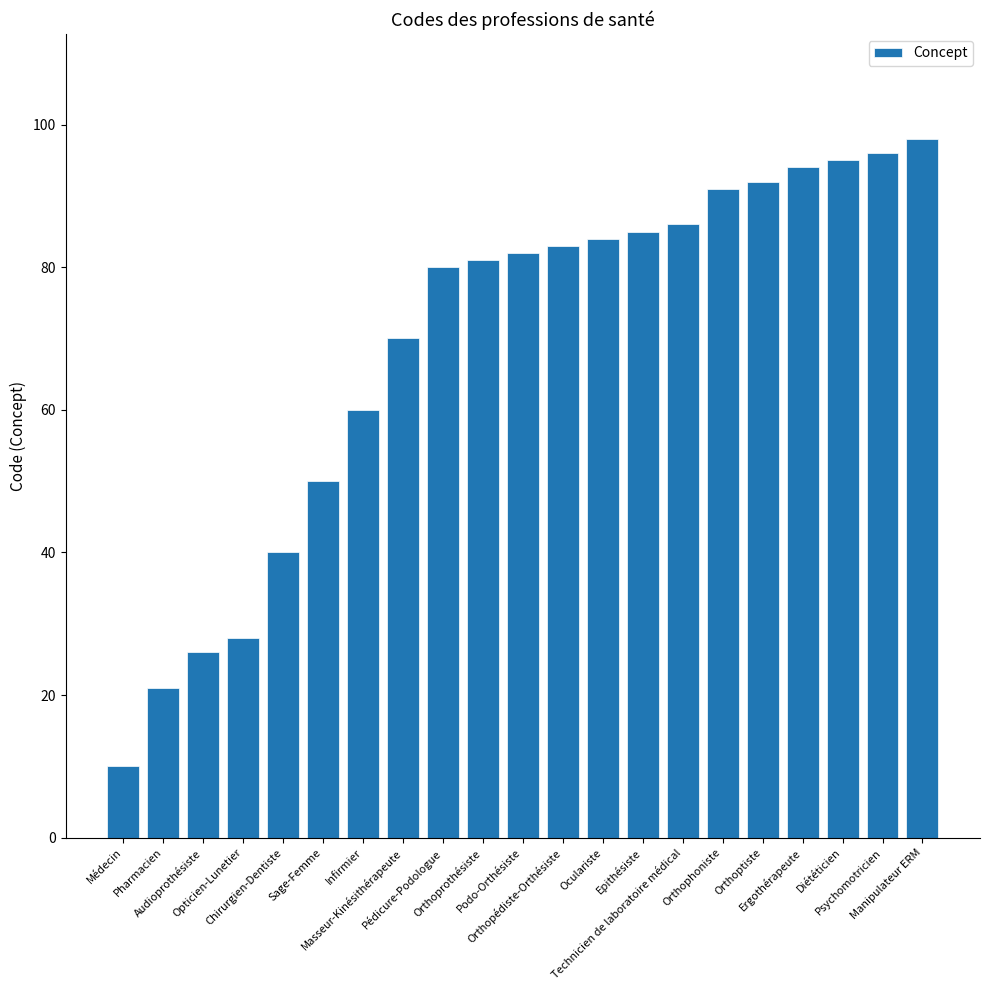

Reading right to left, transcribe all the data shown in this chart.

98	96	95	94	92	91	86	85	84	83	82	81	80	70	60	50	40	28	26	21	10